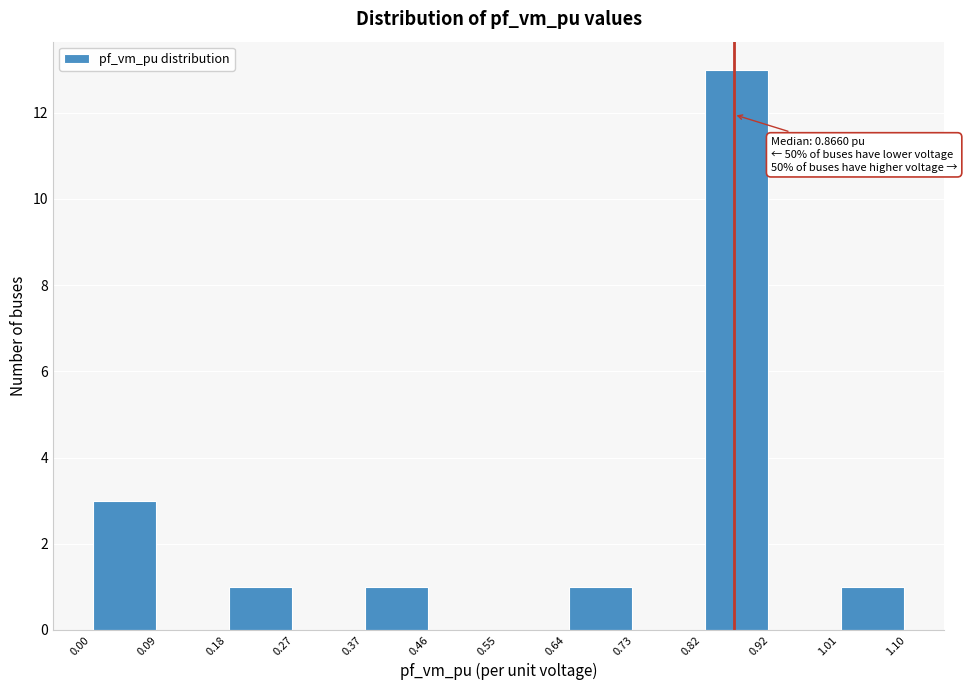

Which range on the x-axis has the tallest bar?

0.82 to 0.92